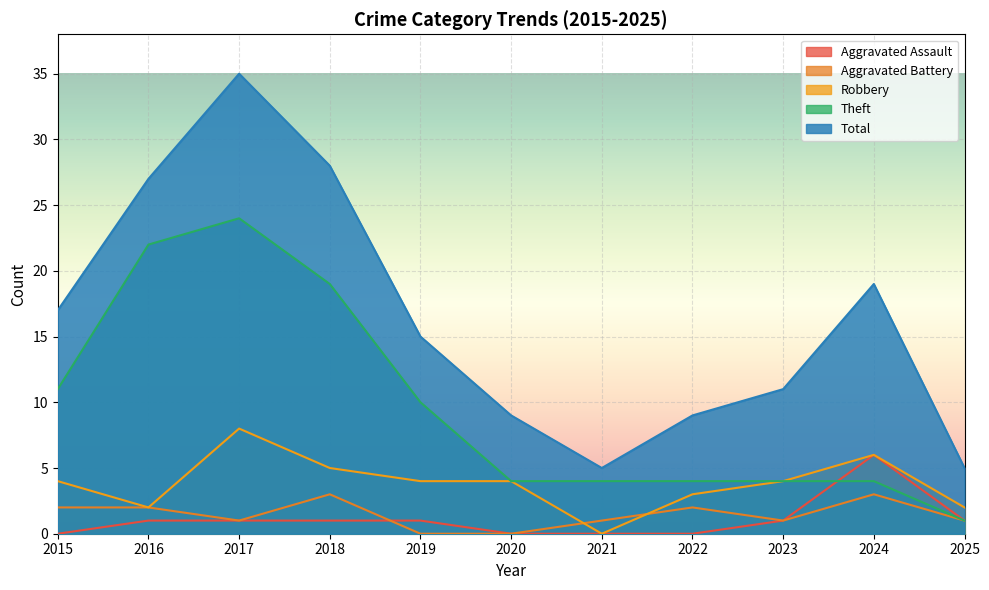

True or false: Aggravated Assault and Total cross at least once.

False